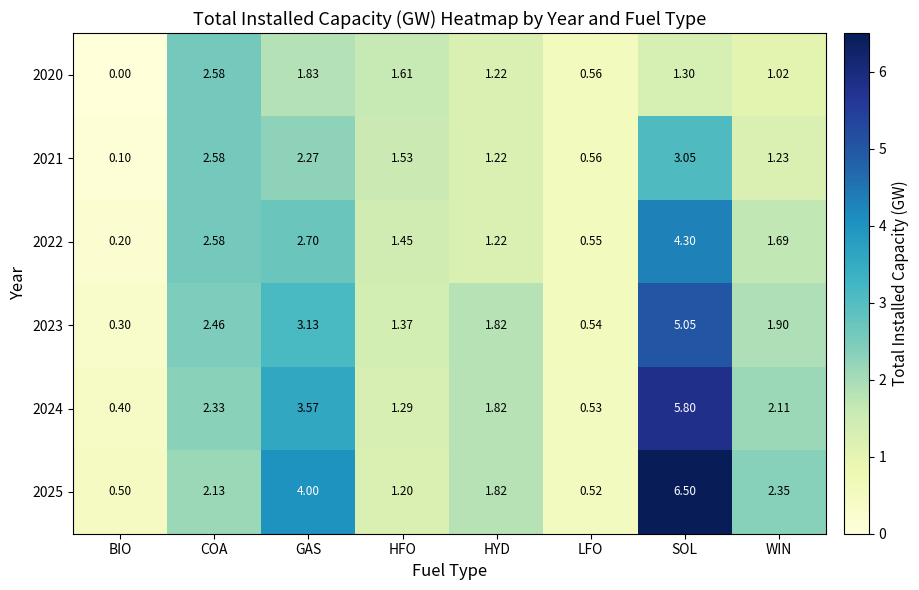

What is the total value across all series at COA?

14.7